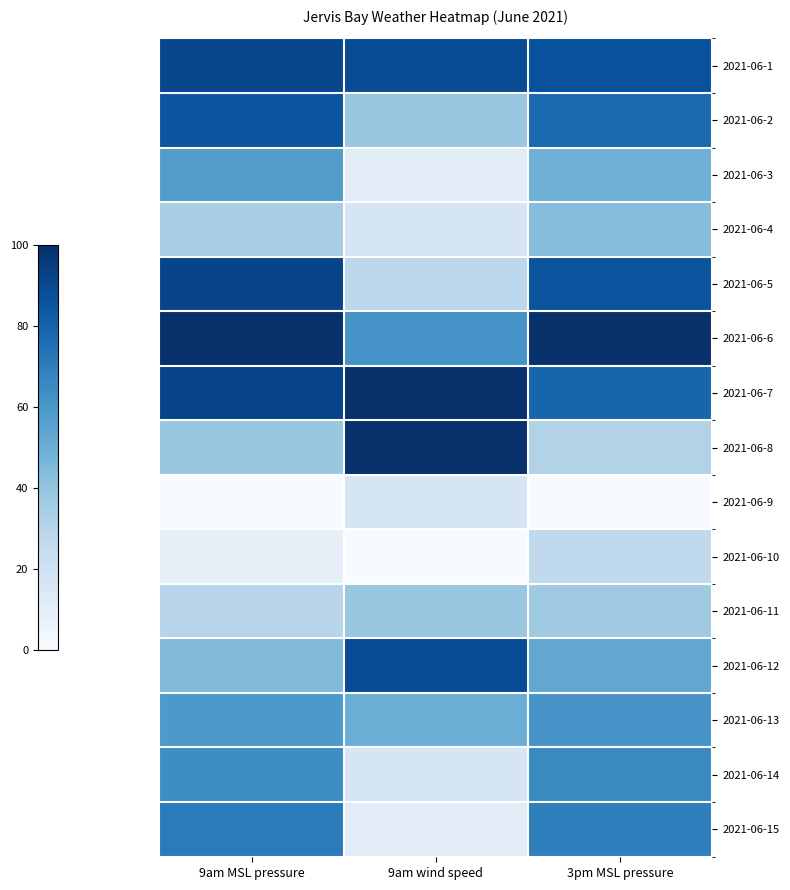

Which has a higher value, 9am wind speed or 9am MSL pressure?

9am MSL pressure